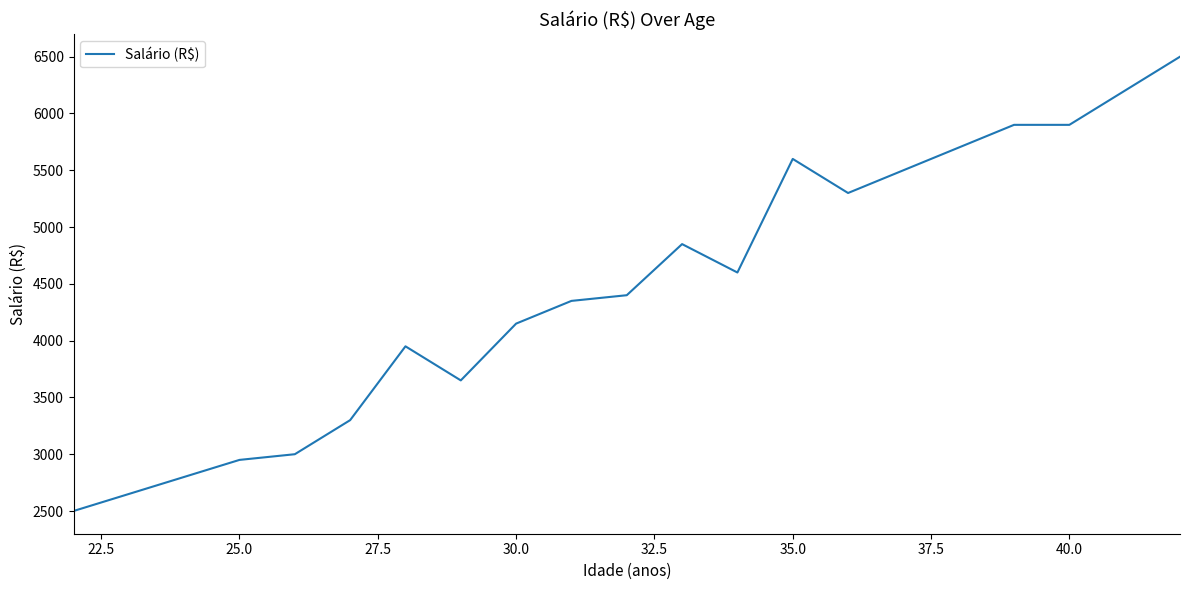

What is the maximum value shown in the chart?

6500